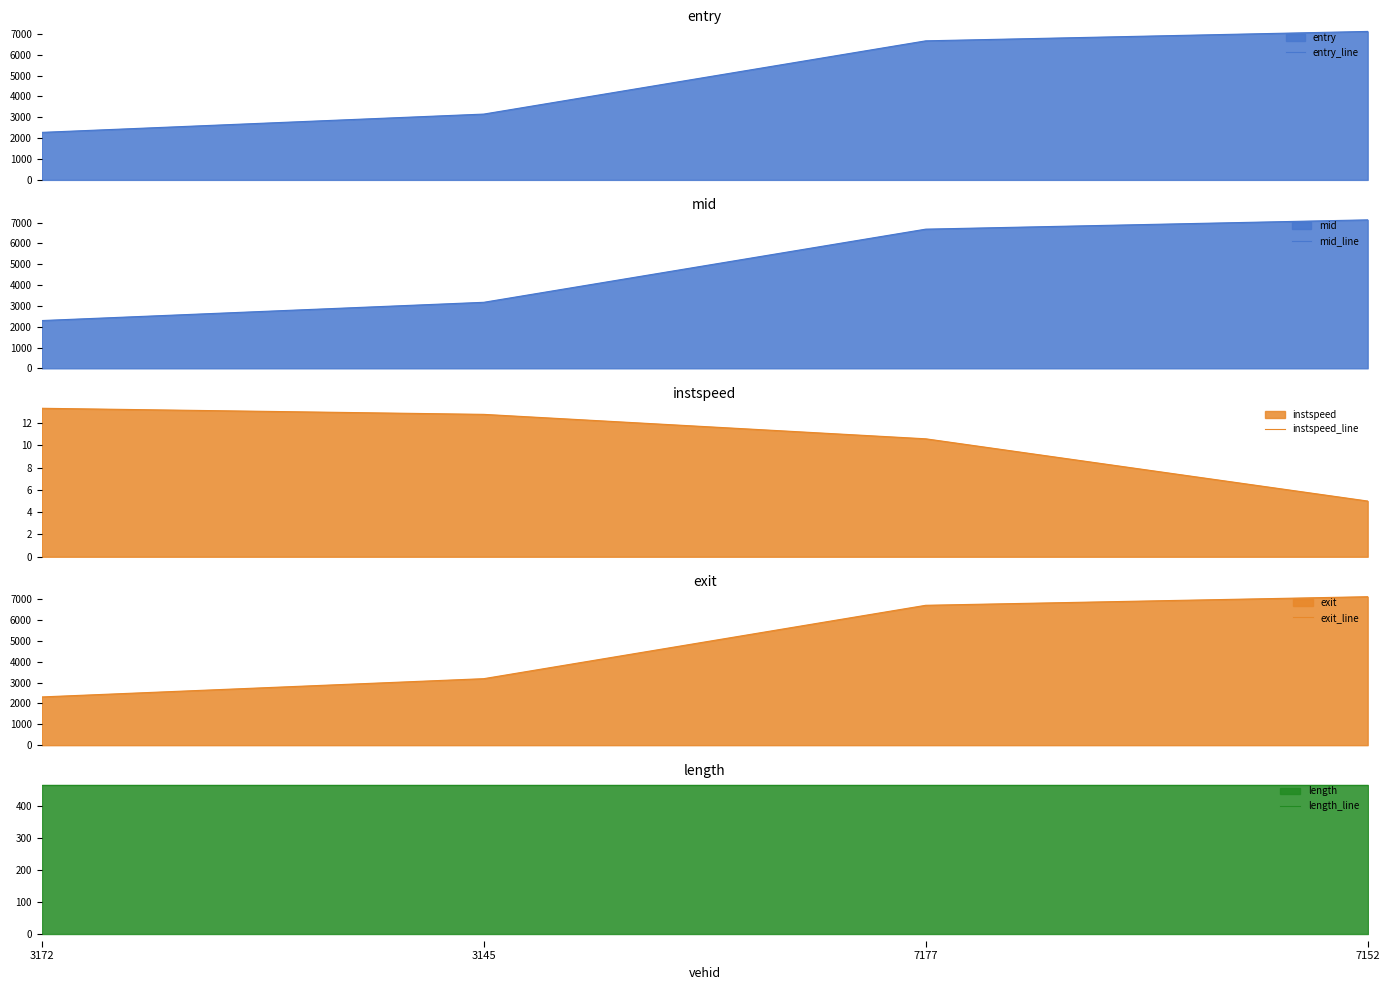

True or false: exit_line and length_line intersect in this chart.

False